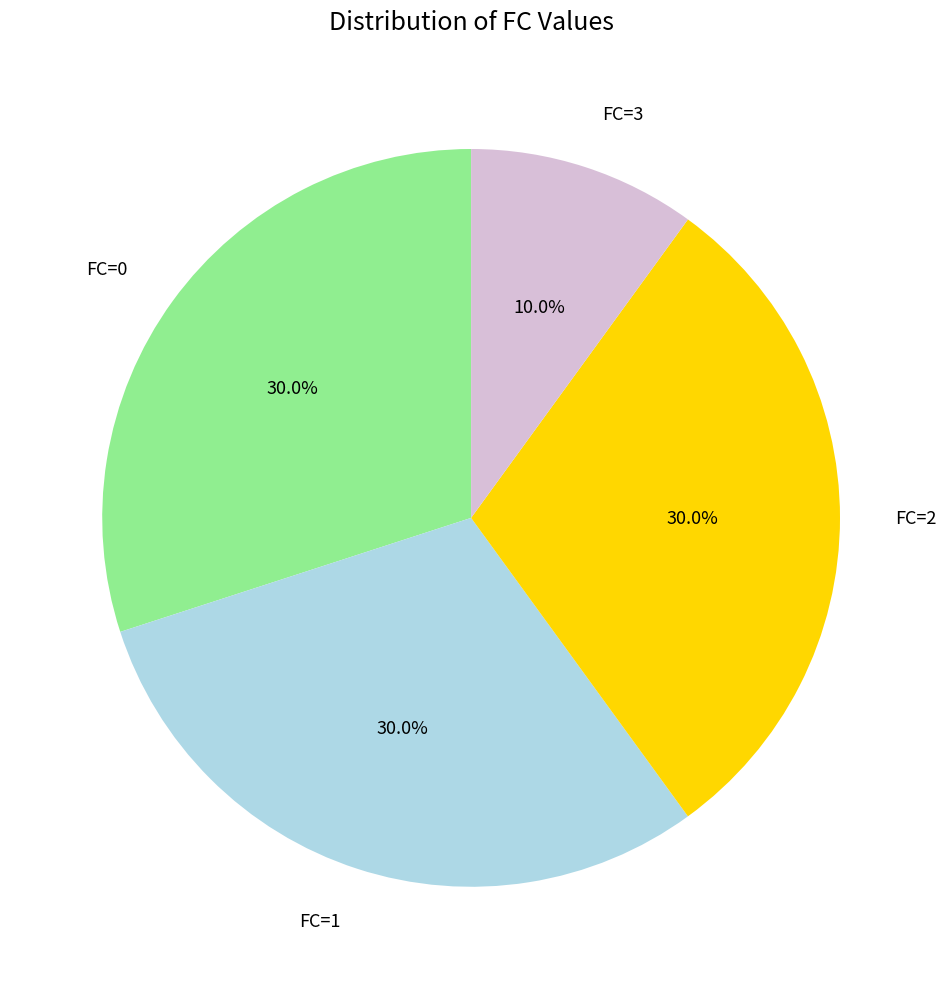

What portion of the pie excludes FC=3?

90.0%